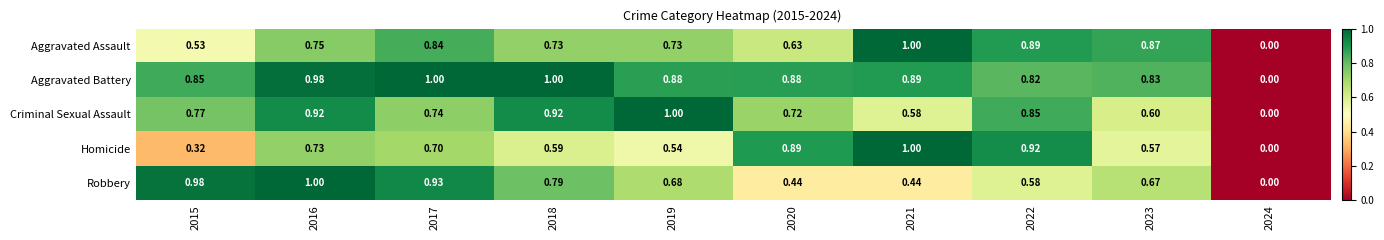

Which series has the largest total across all categories?

Aggravated Battery